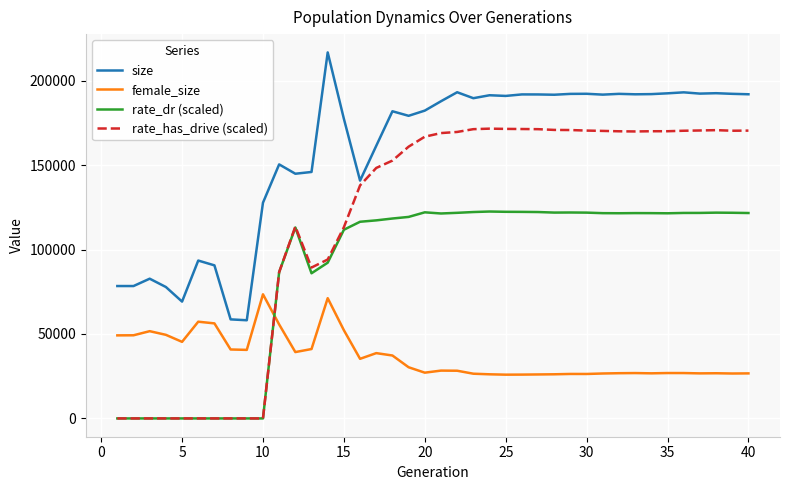

What is the greatest value displayed?

216681.0